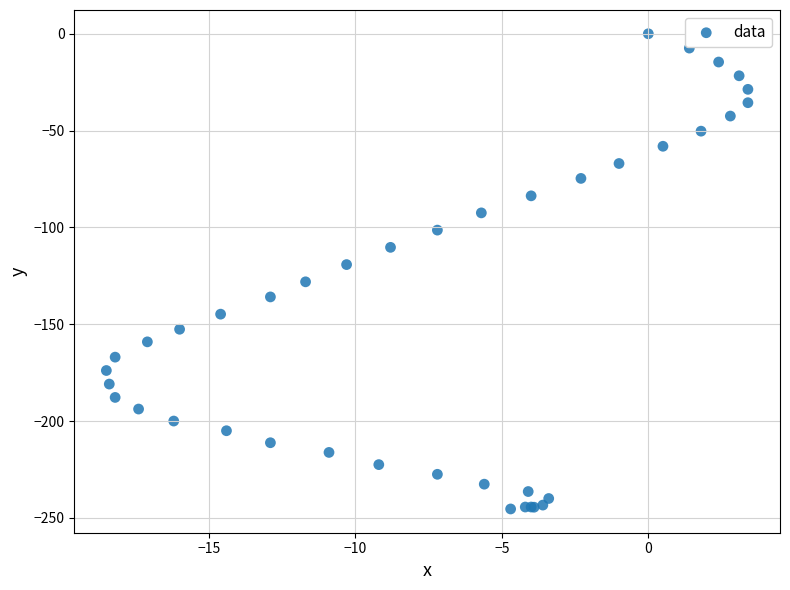

What Y value in the scatter plot is closest to -122?

-119.2